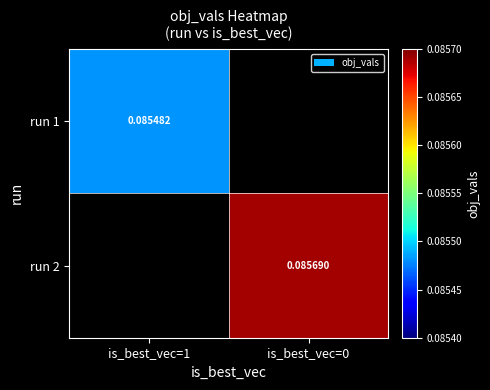

Which label corresponds to the largest value in the chart?

is_best_vec=0